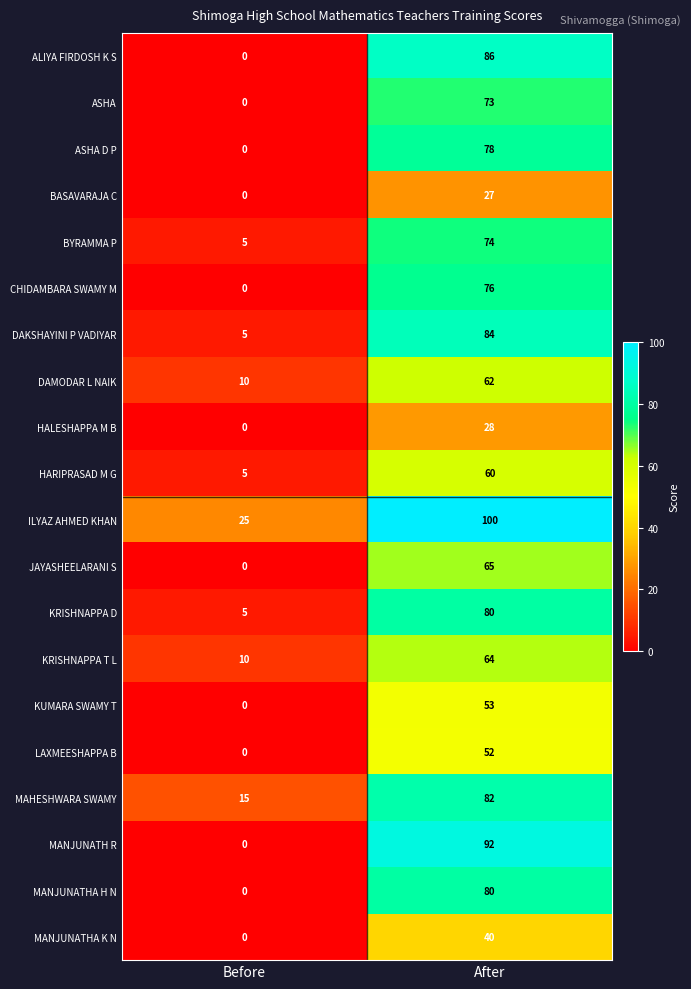

What is the sum of all ASHA D P values?

78